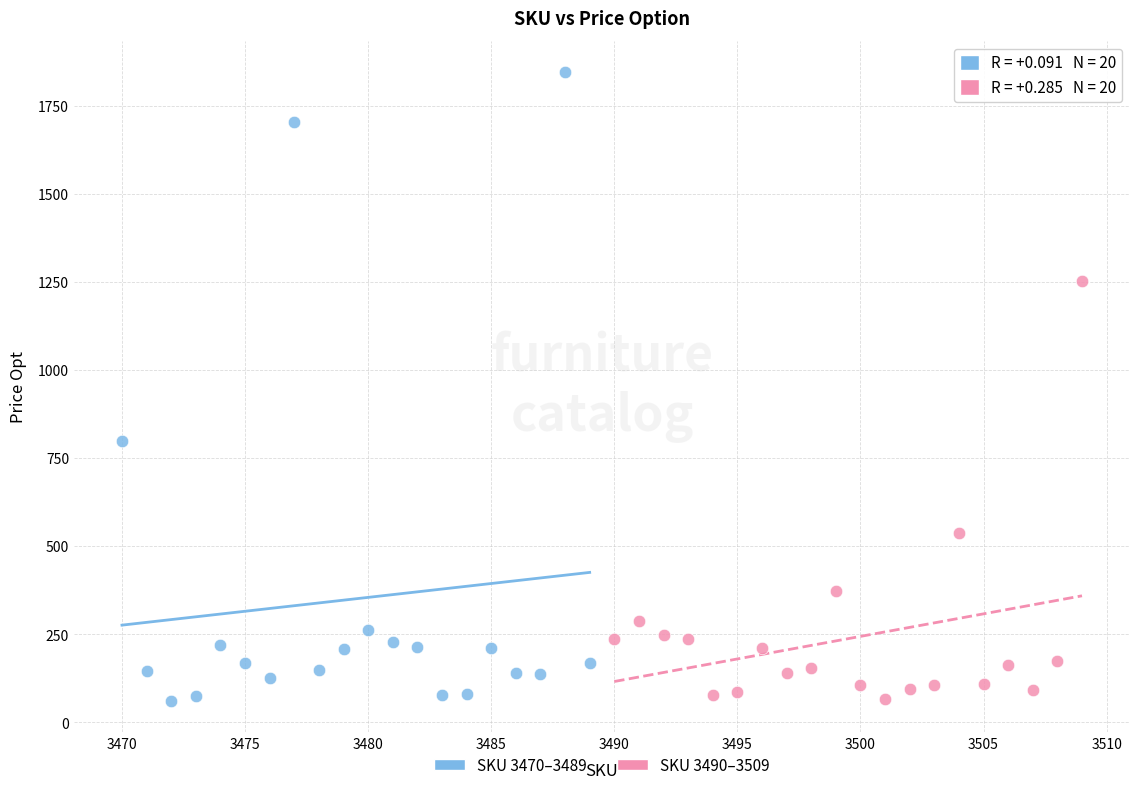

Which series contains the highest Y value?

SKU 3470–3489